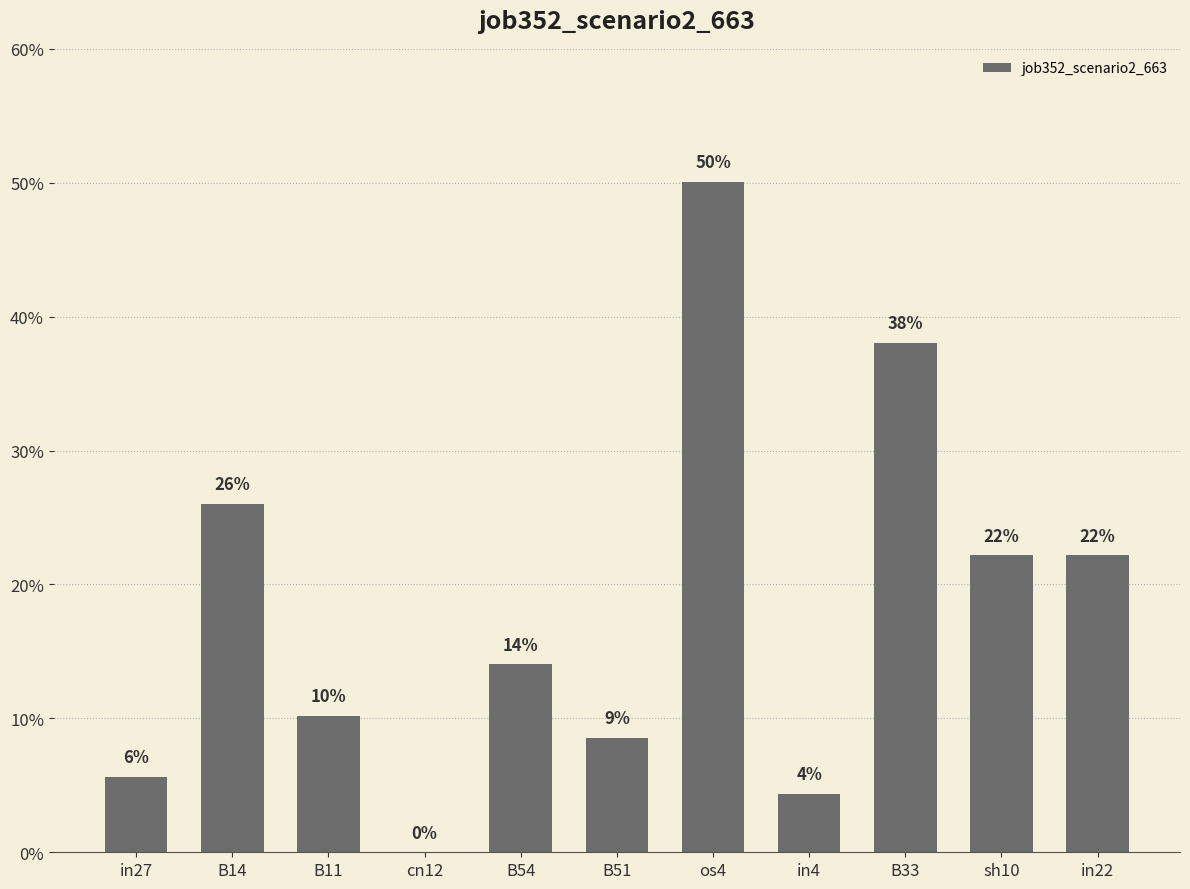

Are the bars horizontal?

No